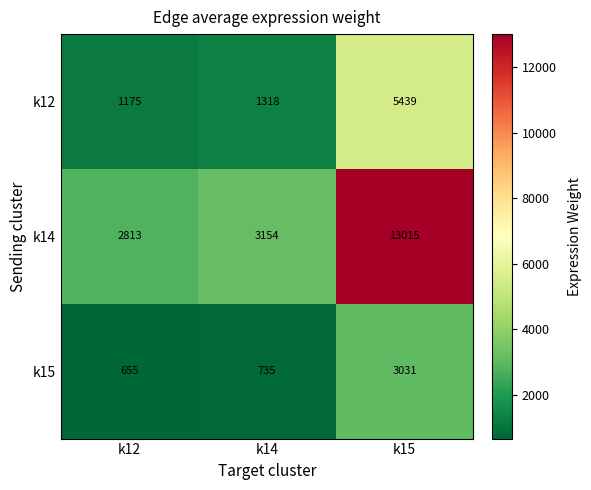

Is it true that k12 equals 1175 at k12?

True